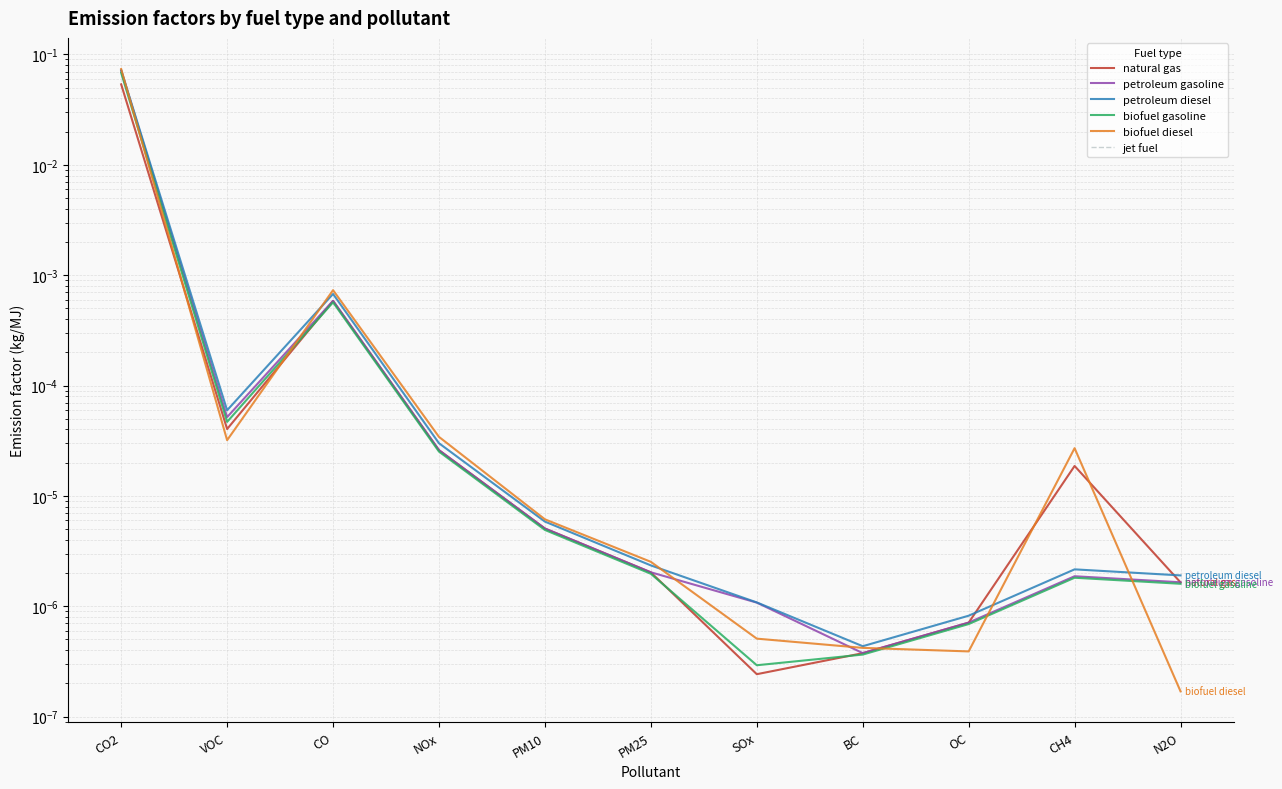

How many categories are shown in the chart?

11